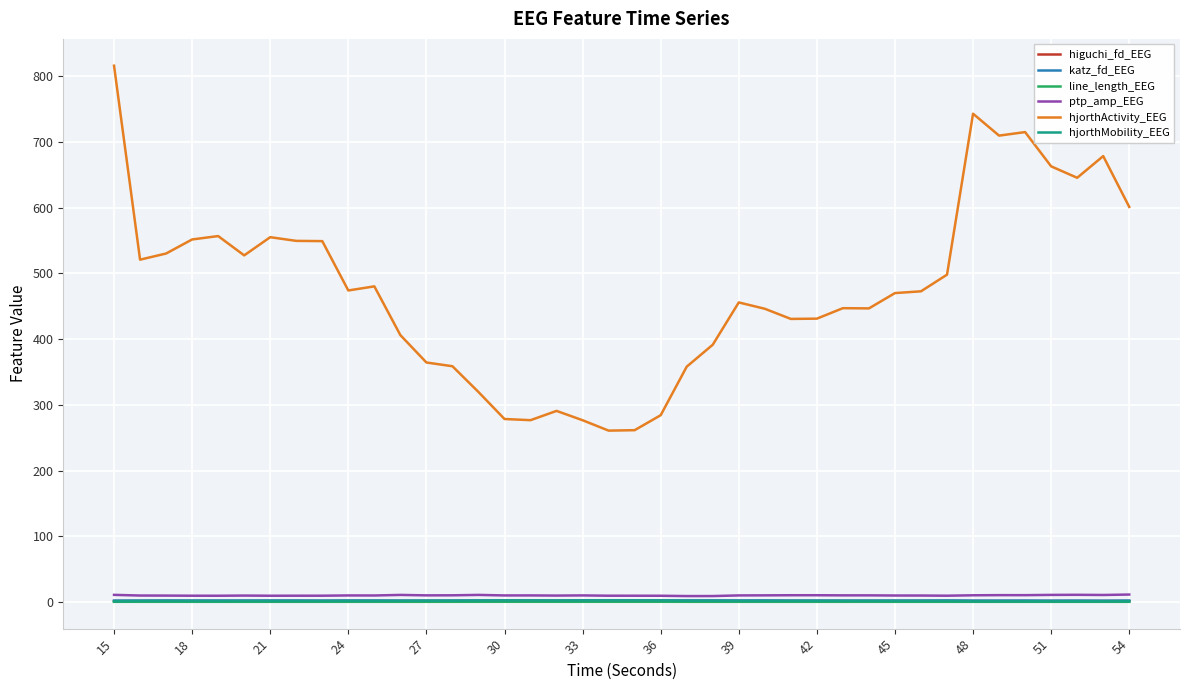

Which series has the largest range (max minus min)?

hjorthActivity_EEG